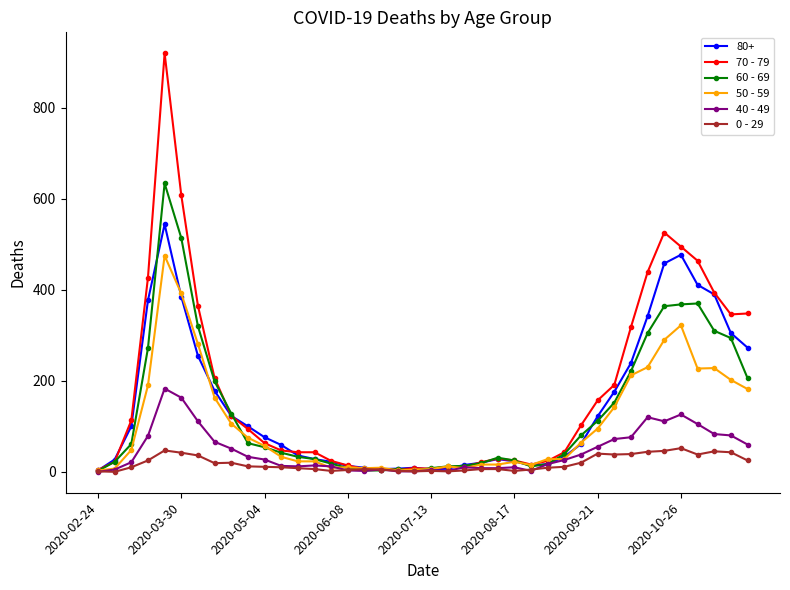

Which series has the widest spread of values?

70 - 79